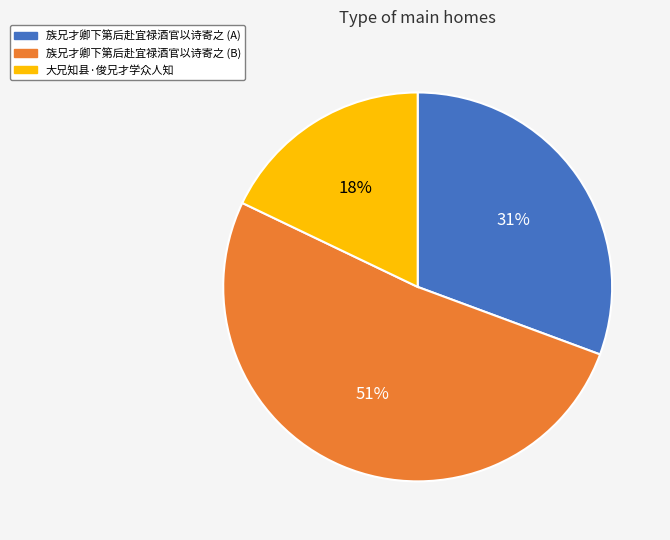

To the nearest percent, what percentage of the pie is 大兄知县·俊兄才学众人知?

18%